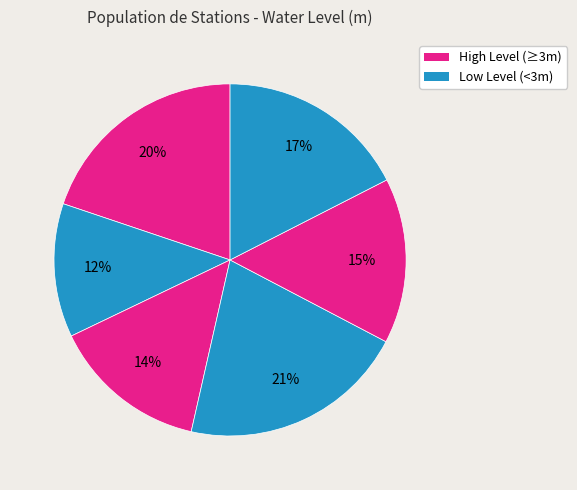

Count the number of slices in the pie.

6